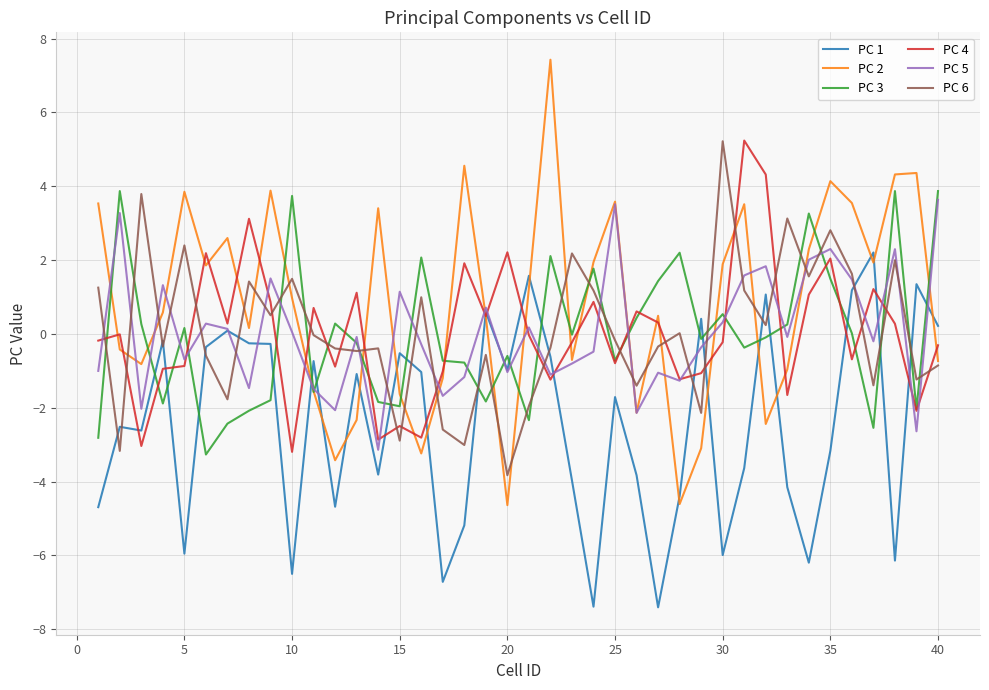

Which series has the largest range (max minus min)?

PC 2